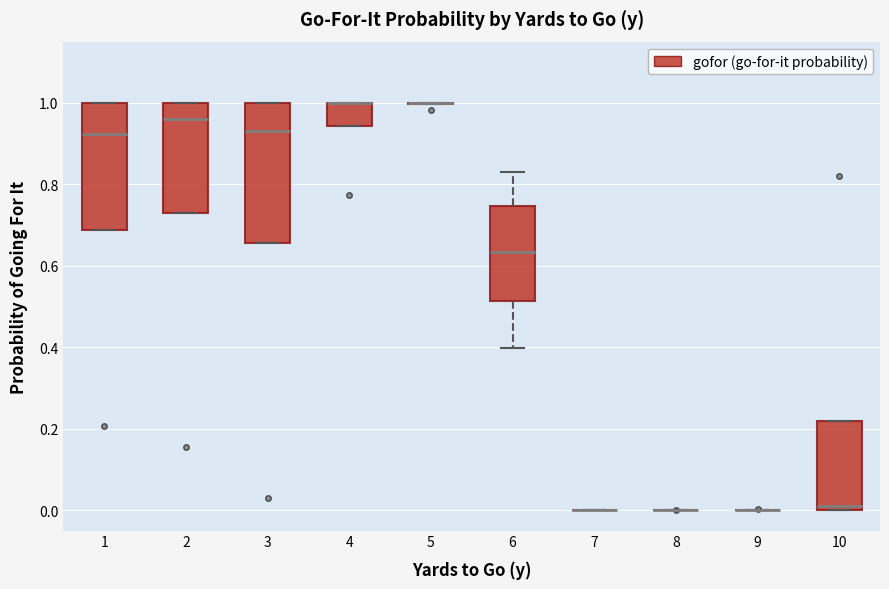

Reading left to right, transcribe this box plot: for each box, give where its median line is, the range the box spans, and where its two whiskers end, as read against the y-axis. The values are not printed on the chart, so give them approximately, as read against the axis.

1: median 0.92, box 0.68 to 1.00, whiskers 0.68 to 1.00
2: median 0.96, box 0.74 to 1.00, whiskers 0.74 to 1.00
3: median 0.94, box 0.66 to 1.00, whiskers 0.66 to 1.00
4: median 1.00 (drawn on the box's upper edge), box 0.94 to 1.00, whiskers 0.94 to 1.00
5: box collapsed to a line at 1.00, whiskers 1.00 to 1.00
6: median 0.64, box 0.52 to 0.74, whiskers 0.40 to 0.82
7: box collapsed to a line at 0.00, whiskers 0.00 to 0.00
8: box collapsed to a line at 0.00, whiskers 0.00 to 0.00
9: box collapsed to a line at 0.00, whiskers 0.00 to 0.00
10: median 0.00 (just above the box's lower edge), box 0.00 to 0.22, whiskers 0.00 to 0.22